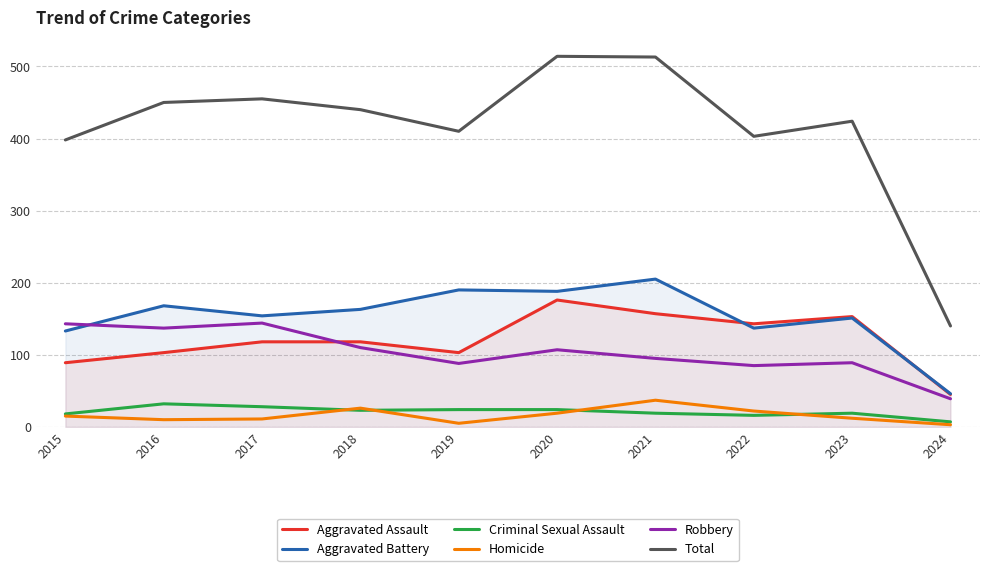

What is the difference between the highest and lowest values at 2018?

417